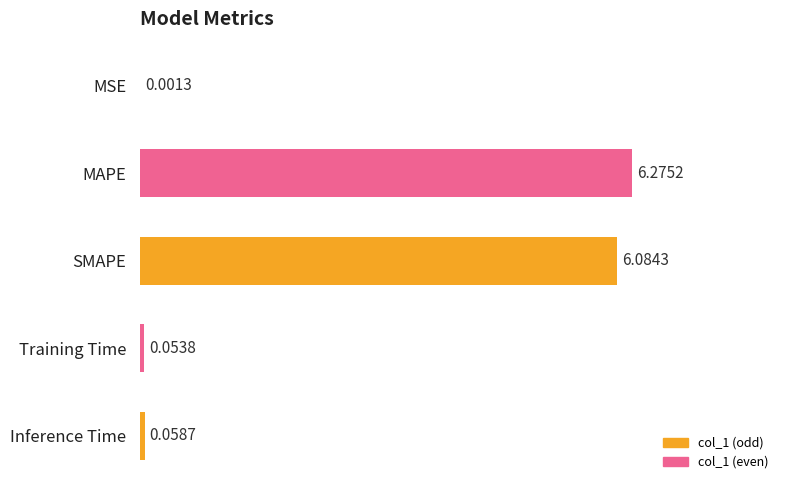

At which category does the chart reach its peak across all series?

MAPE